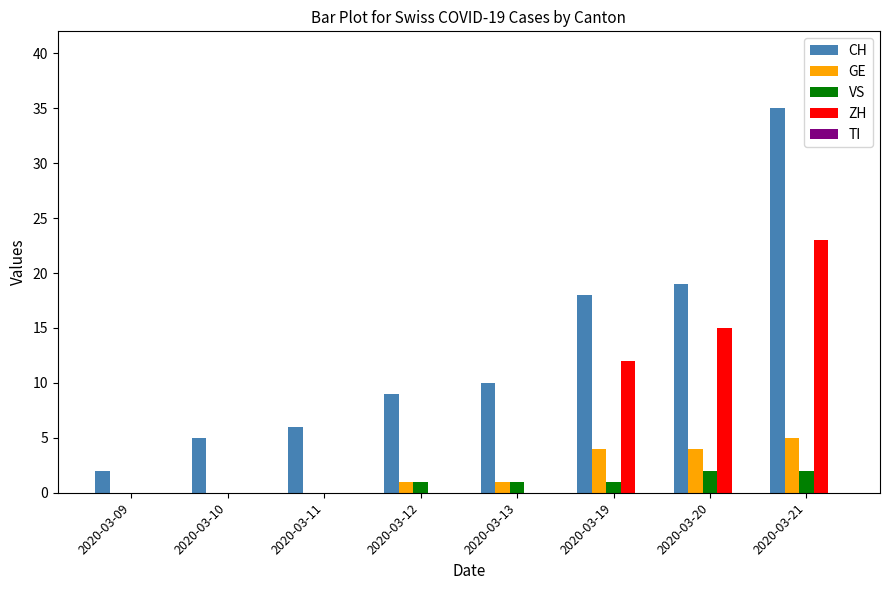

Are the bars horizontal?

No